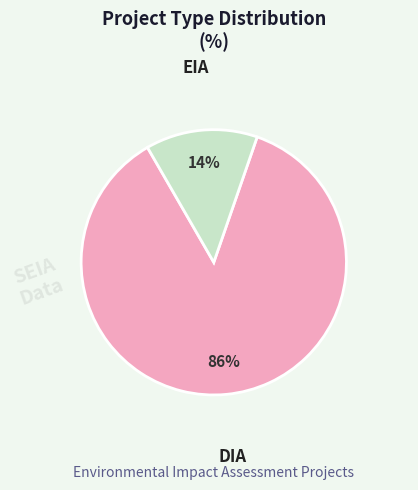

Does any single category account for the majority?

Yes